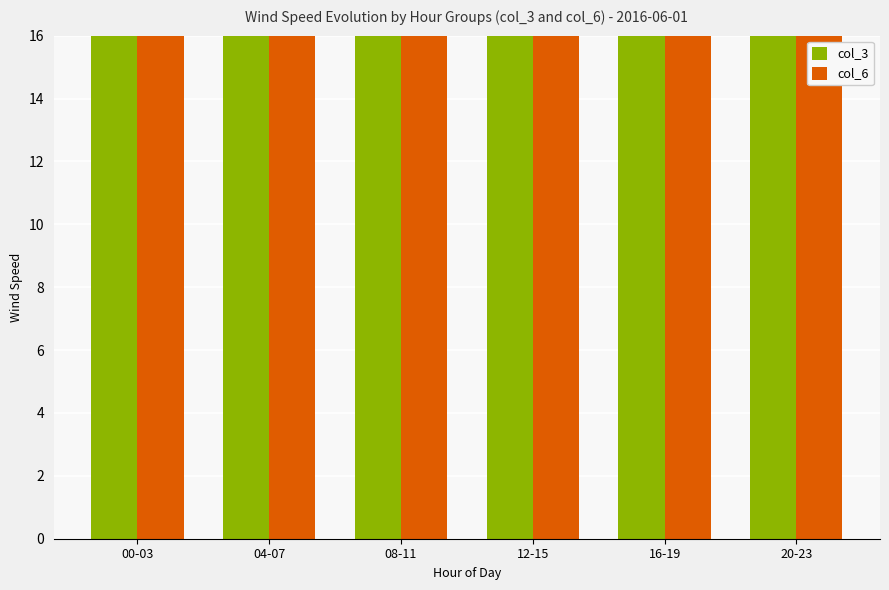

What is the label of the 3rd bar from the left?

08-11